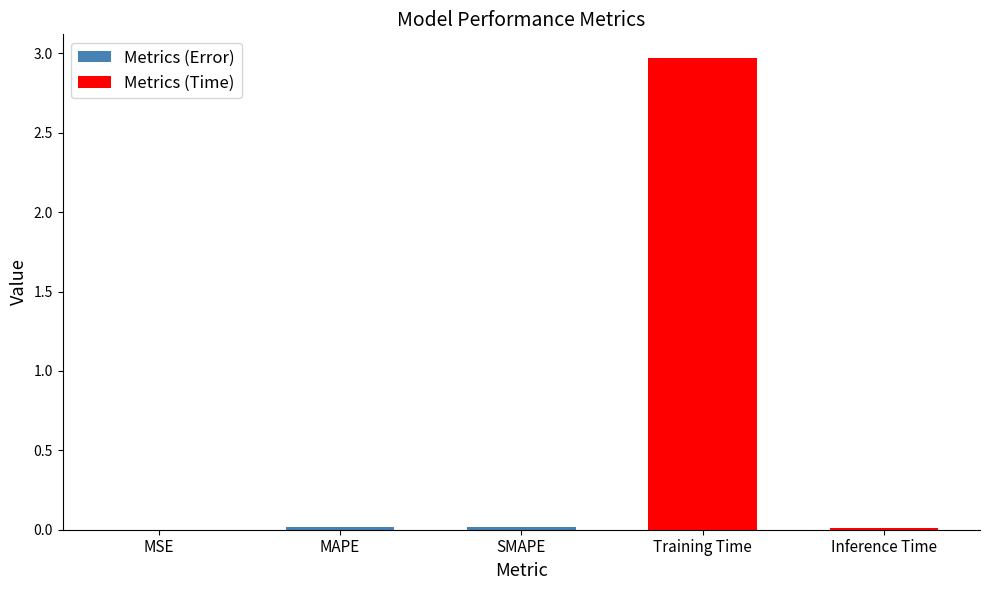

How many bars are there in total?

5